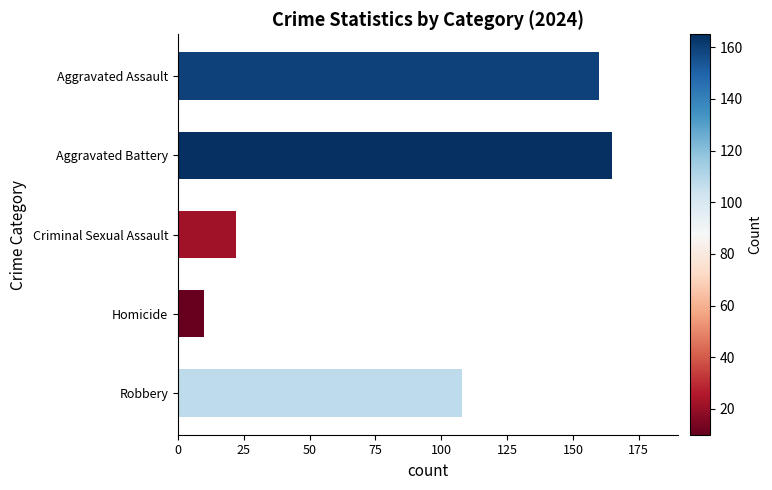

What is the average value?

93